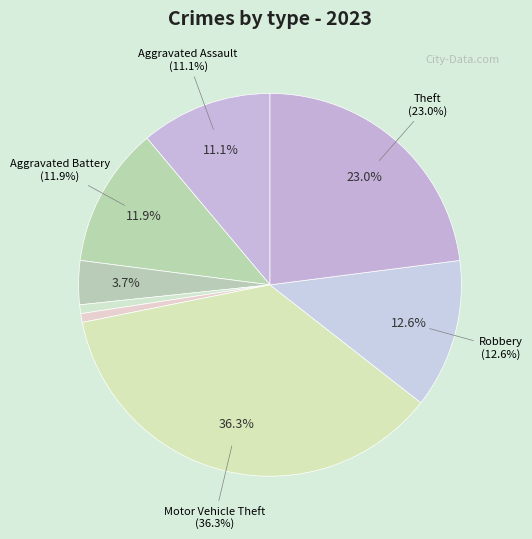

To the nearest percent, what portion does Aggravated Battery represent?

12%